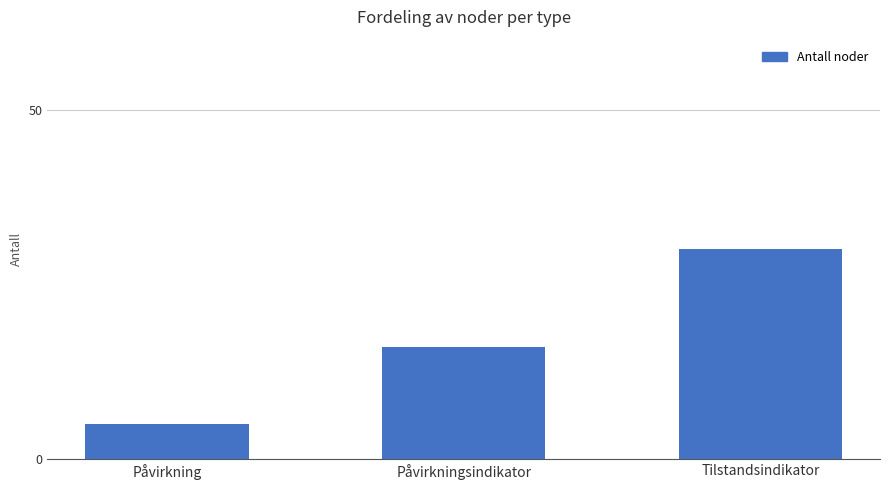

Rank the categories by value from highest to lowest.

Tilstandsindikator, Påvirkningsindikator, Påvirkning